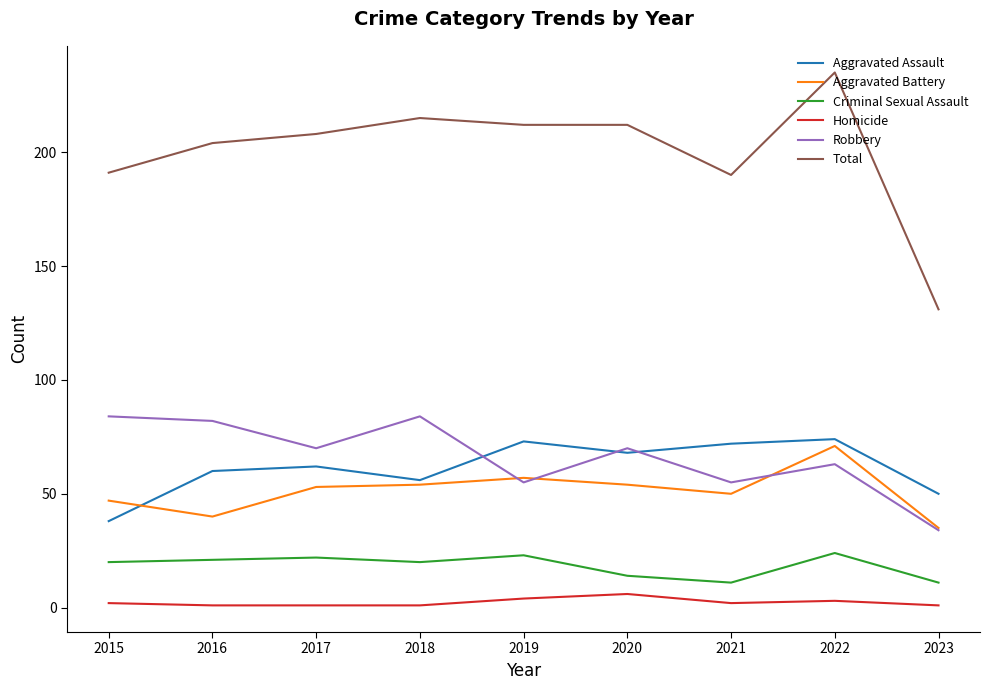

How many interior local peaks does the Criminal Sexual Assault series have?

3